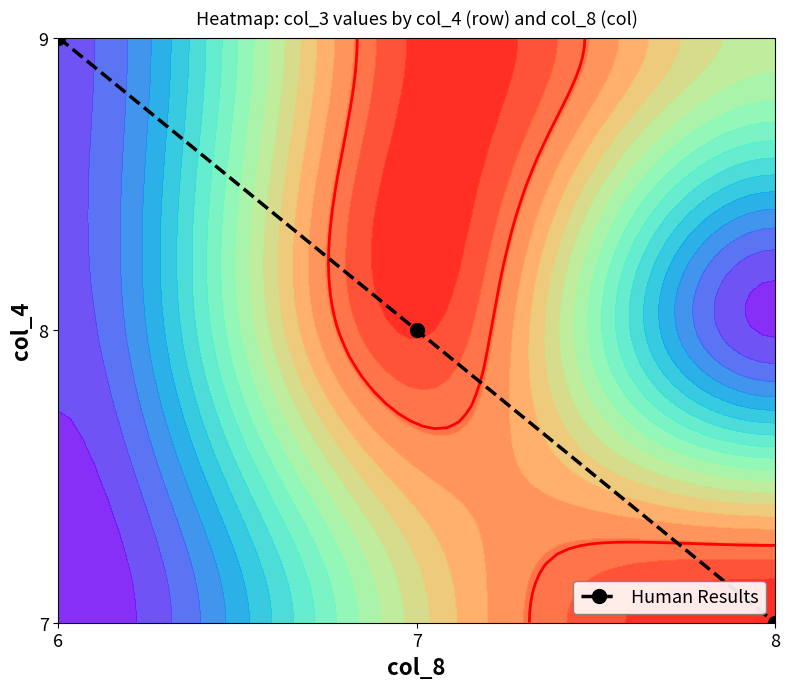

What is the sum of the values at 6 and 7?

3